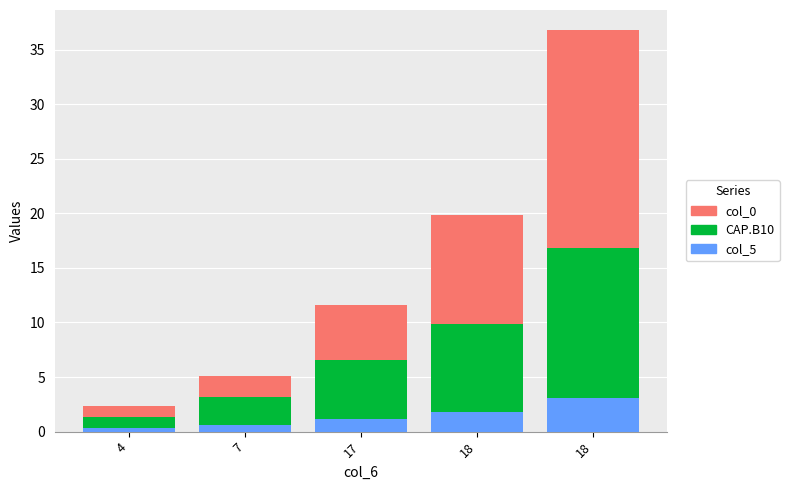

At which category is the sum across all series the highest?

18